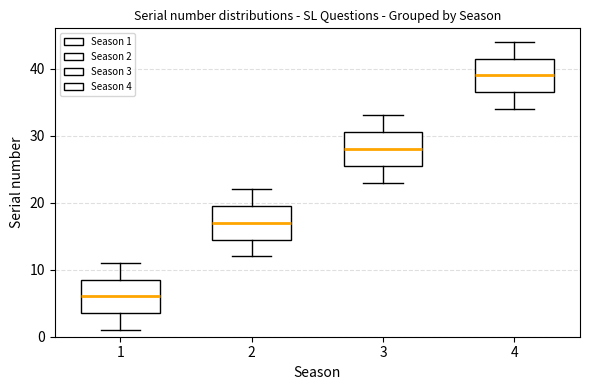

Reading left to right, transcribe this box plot: for each box, give where its median line is, the range the box spans, and where its two whiskers end, as read against the y-axis. The values are not printed on the chart, so give them approximately, as read against the axis.

1: median 6, box 4 to 9, whiskers 1 to 11
2: median 17, box 15 to 20, whiskers 12 to 22
3: median 28, box 26 to 31, whiskers 23 to 33
4: median 39, box 37 to 42, whiskers 34 to 44